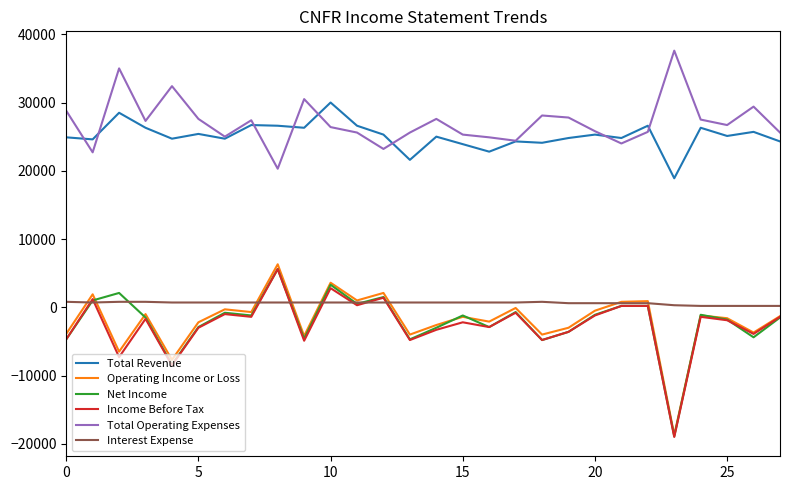

How many lines are shown in the chart?

6